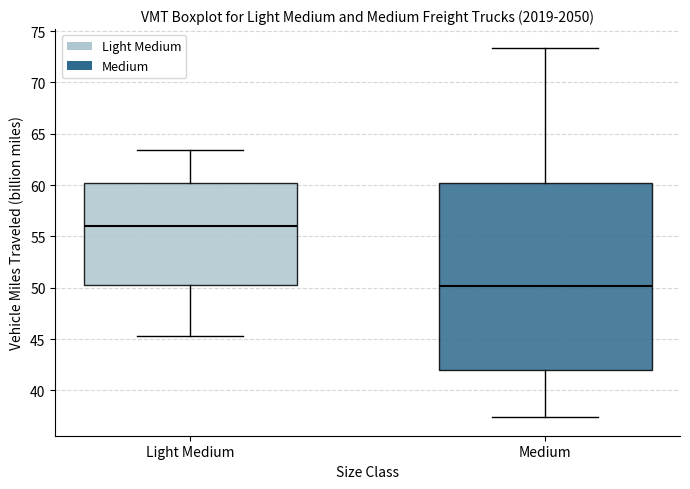

Where does the median line of the box for Medium sit on the y-axis? The values are not printed on the chart, so give them approximately, as read against the axis.

50.0